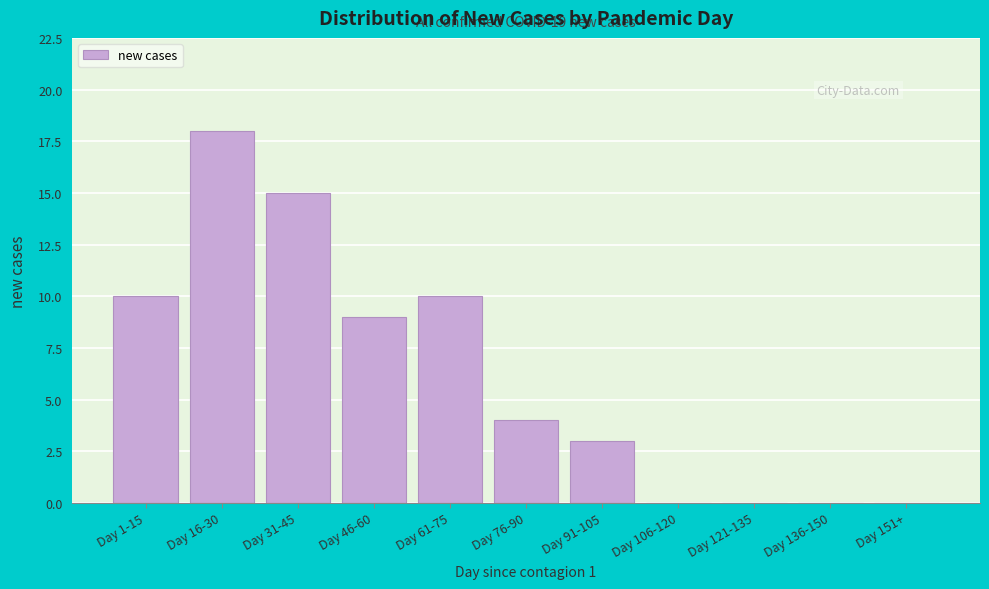

Reading left to right, extract all data points from this chart.

Day 1-15=10	Day 16-30=18	Day 31-45=15	Day 46-60=9	Day 61-75=10	Day 76-90=4	Day 91-105=3	Day 106-120=0	Day 121-135=0	Day 136-150=0	Day 151+=0